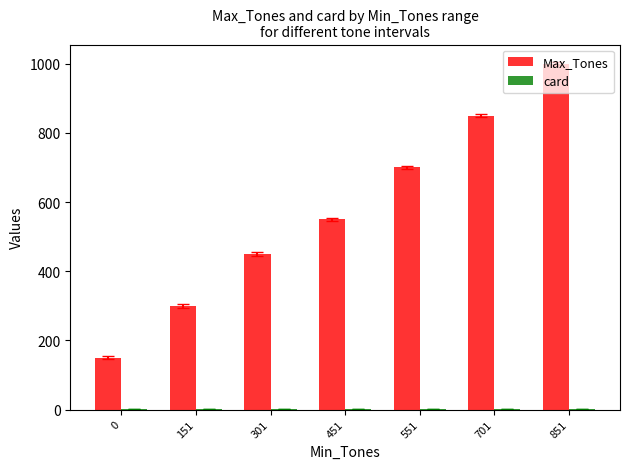

Between 301 and 851, which series saw the biggest shift?

Max_Tones